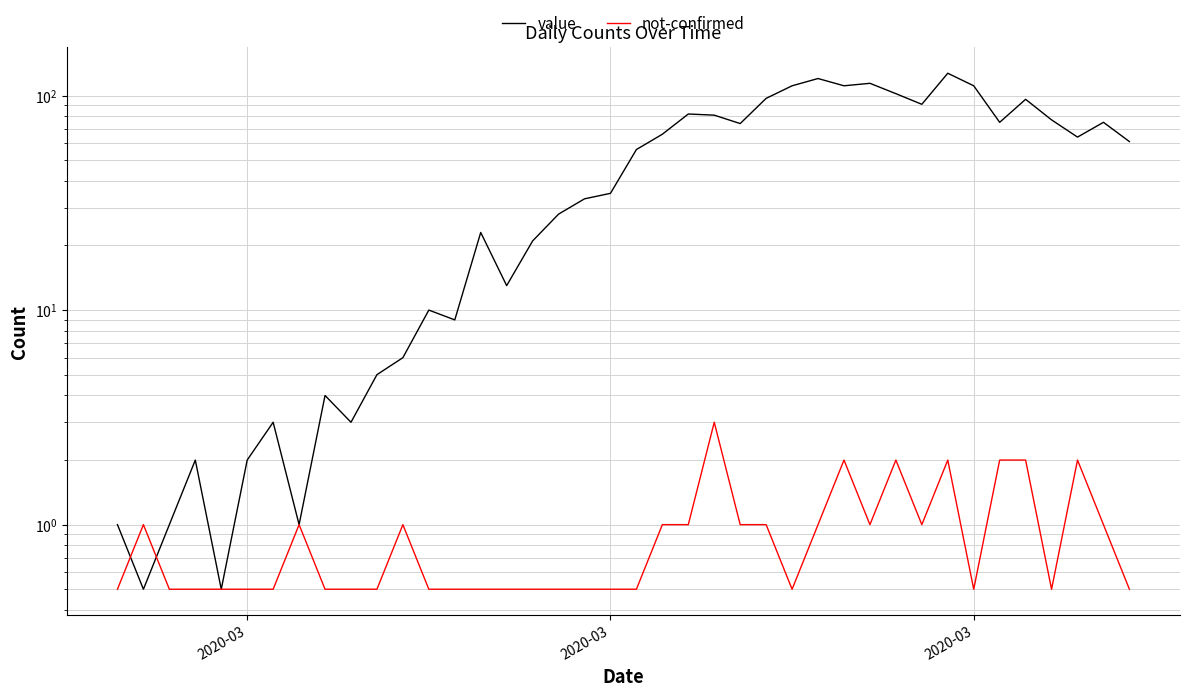

What is the minimum value shown in the chart?

0.5